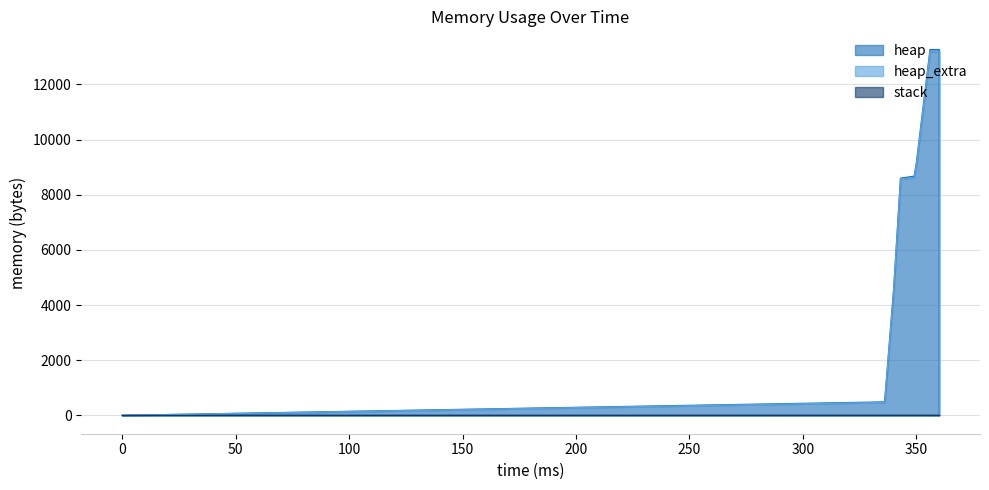

What is the total value across all series at 350?

9160